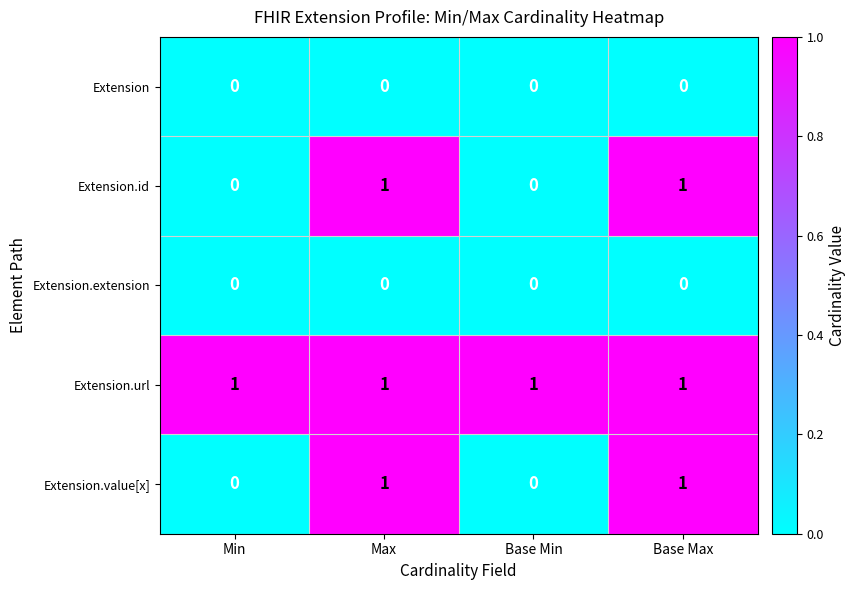

How many series are shown in this chart?

5